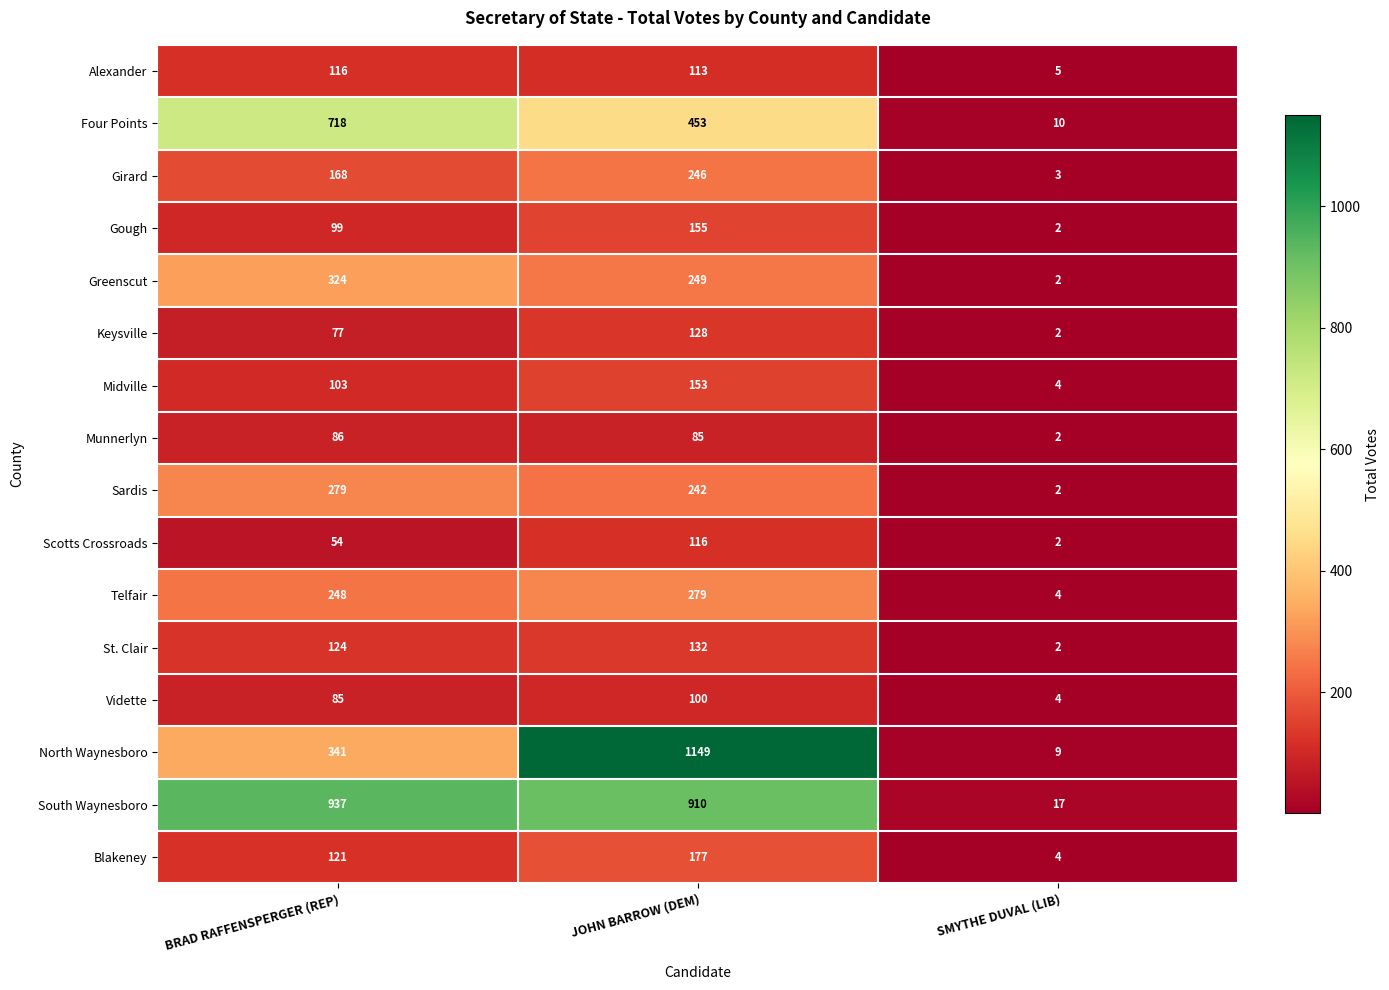

List the labels in order of Alexander value, largest first.

BRAD RAFFENSPERGER (REP), JOHN BARROW (DEM), SMYTHE DUVAL (LIB)